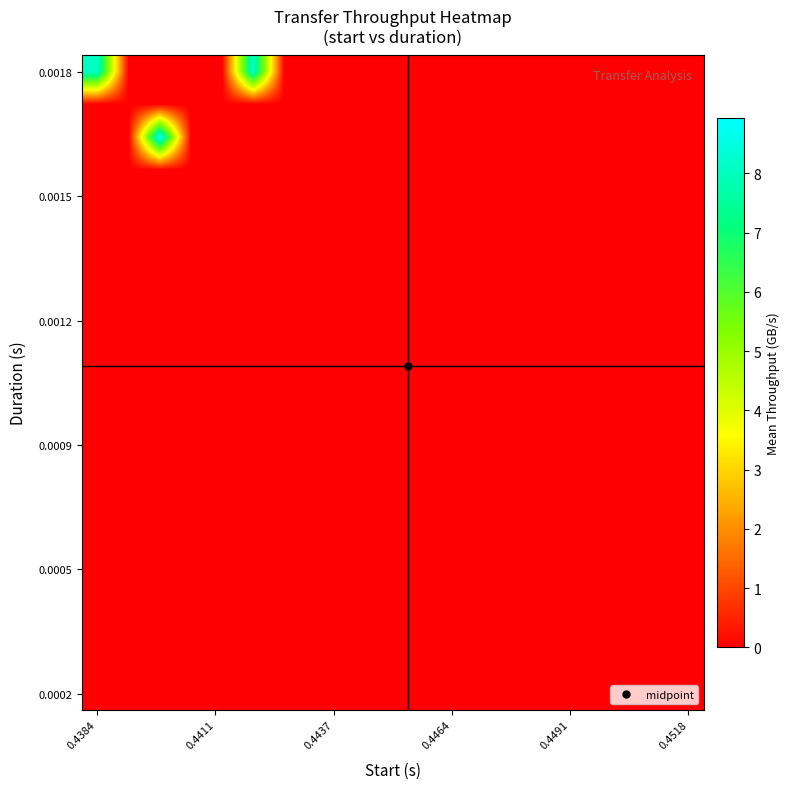

How many series are shown in this chart?

20